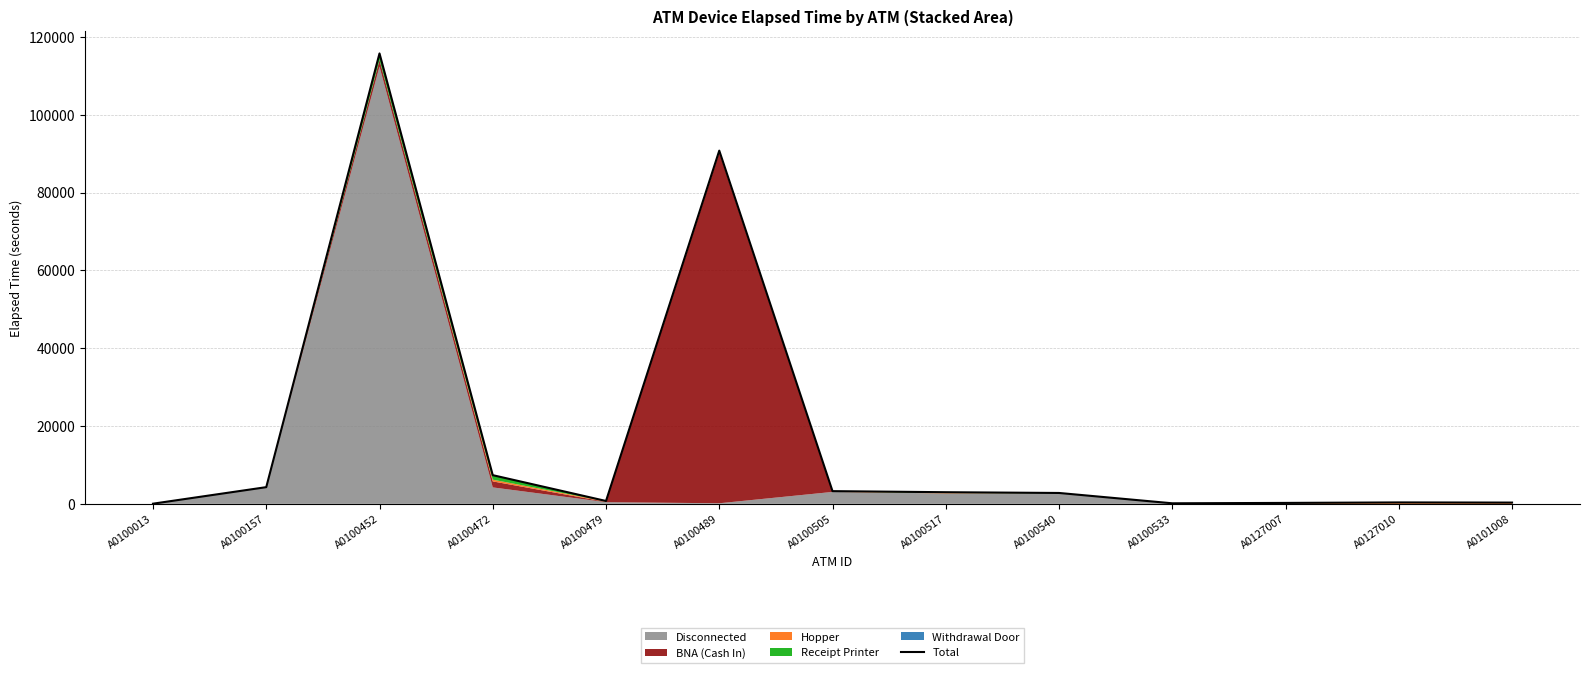

What is the change in value from A0100472 to A0100517?

-4380